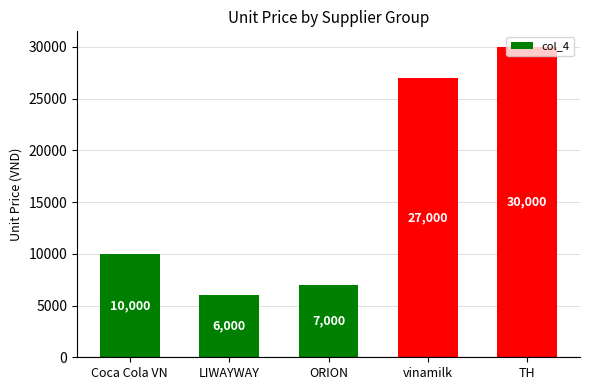

Reading left to right, transcribe all the data shown in this chart.

10000	6000	7000	27000	30000